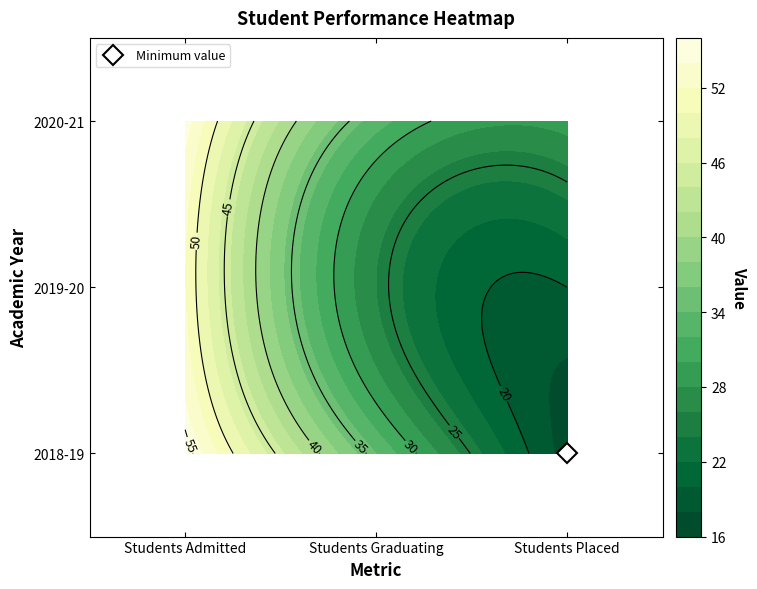

The 2019-20 series shows 53 at 0. True or false?

False